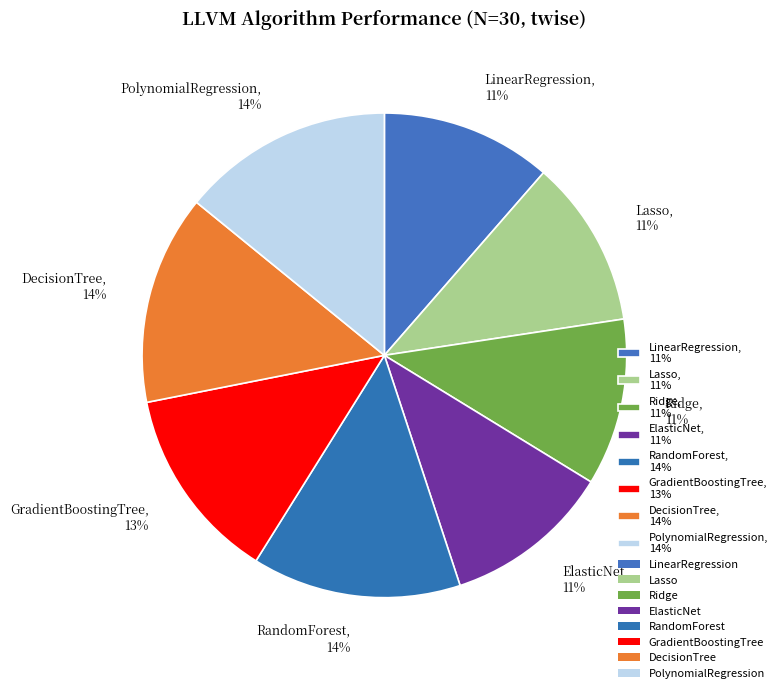

Count the number of slices in the pie.

8